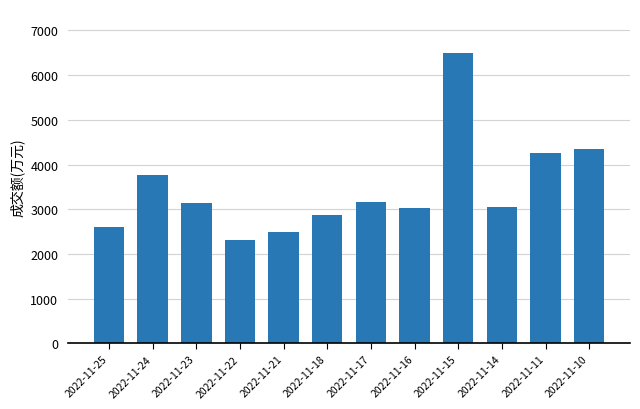

What is the difference between the maximum and second lowest values?

4007